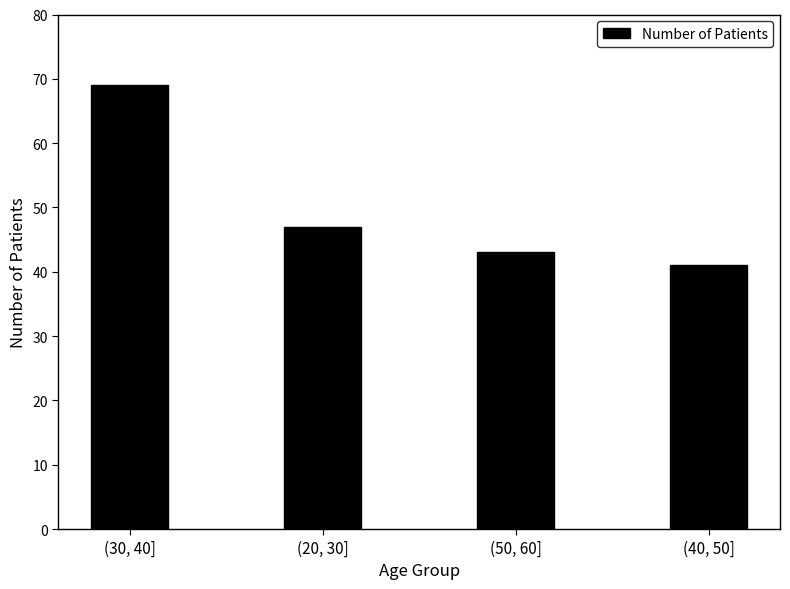

Which has a higher value, (20, 30] or (30, 40]?

(30, 40]